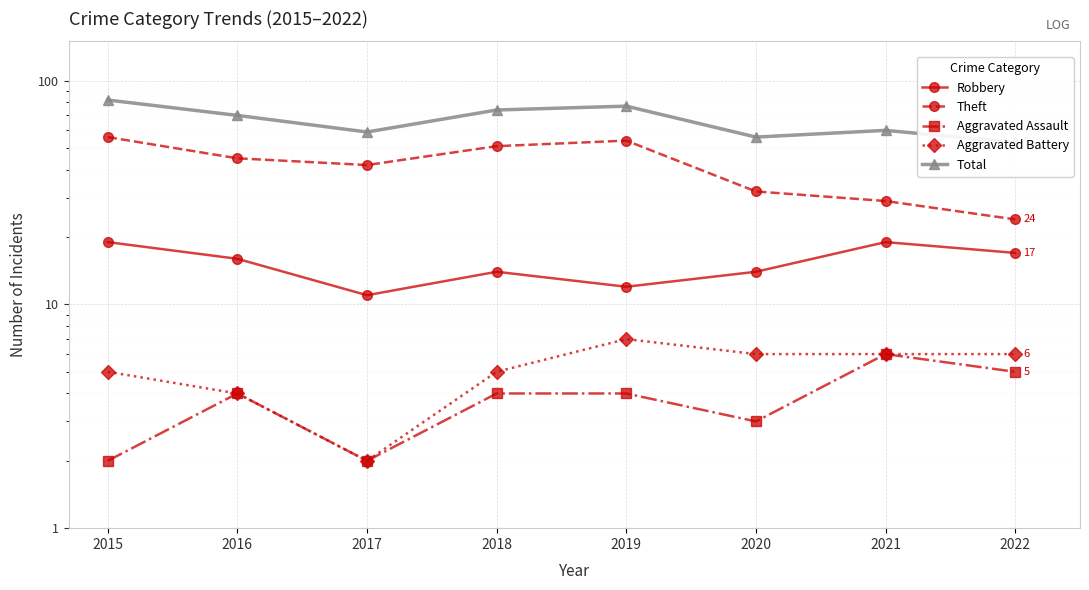

Rank the series at 2021 from lowest to highest value.

Aggravated Assault, Aggravated Battery, Robbery, Theft, Total